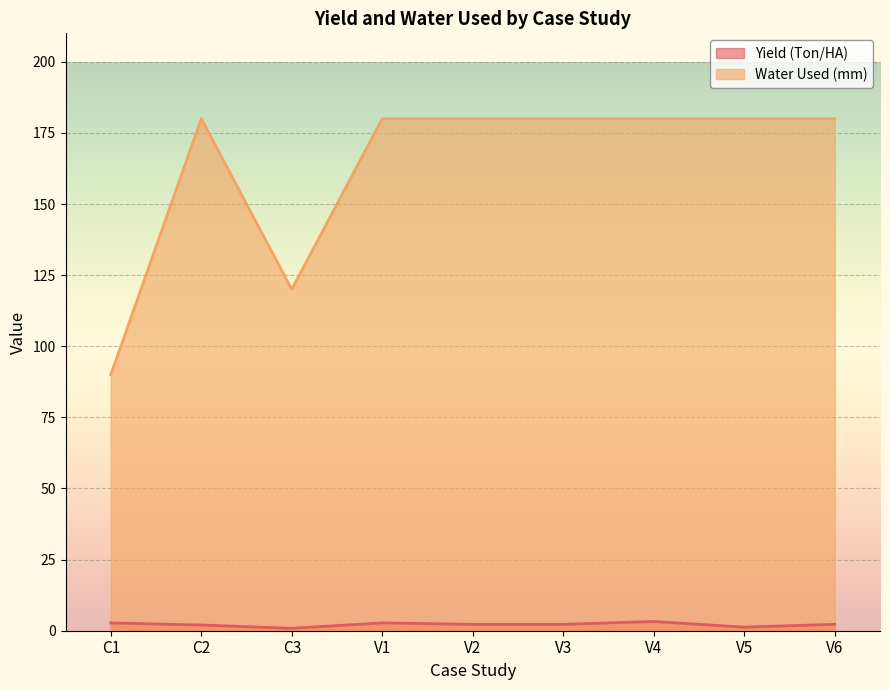

What is the minimum value for Water Used (mm)?

90.0